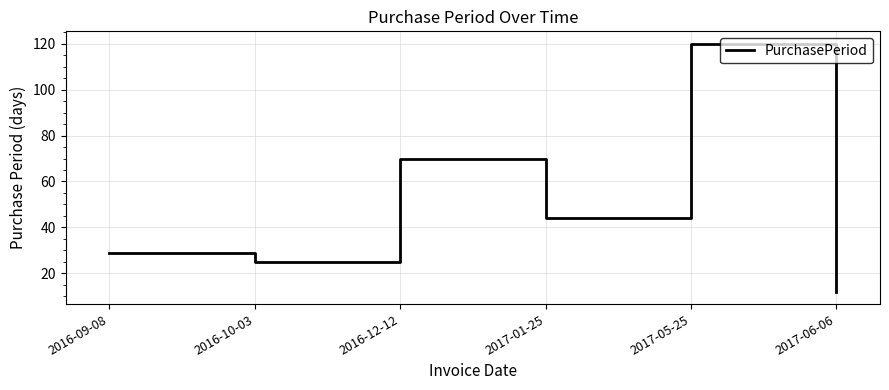

True or false: the data shows 29 at 2016-09-08.

True